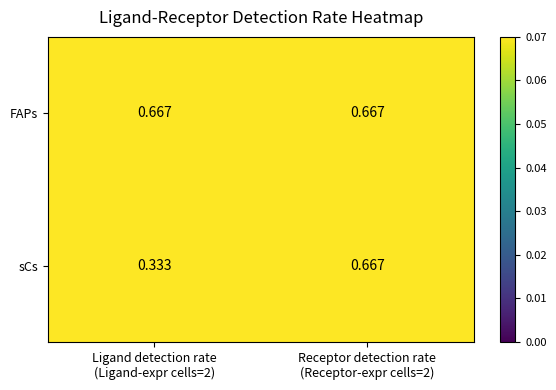

Which series has the largest total across all categories?

FAPs